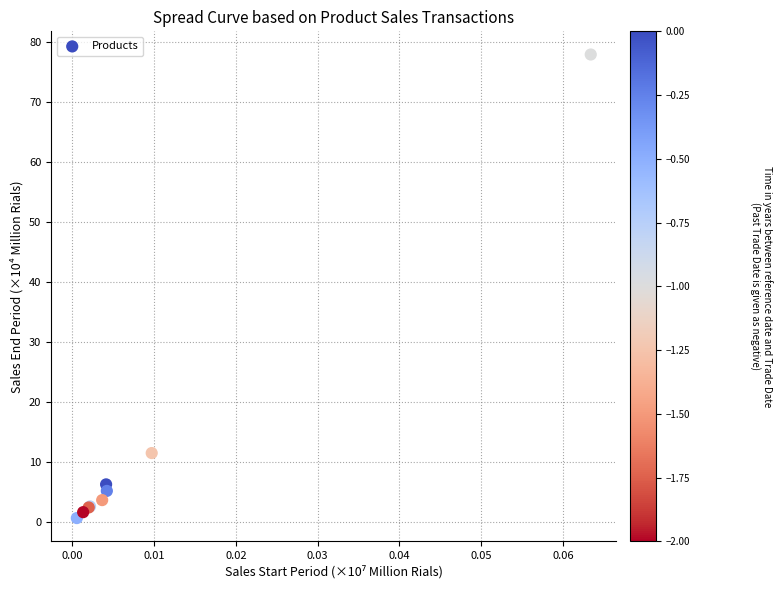

What Y value in the scatter plot is closest to 39?

11.5